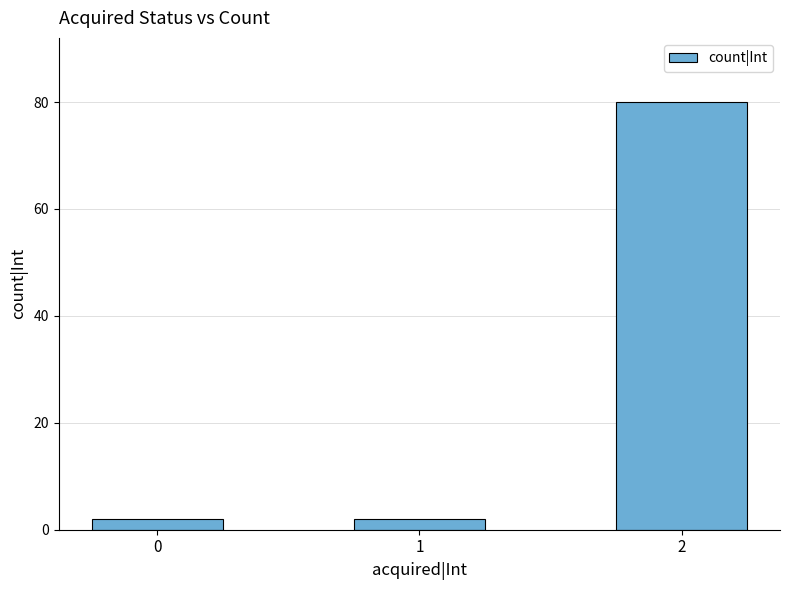

Approximately how many times larger is the value at 2 compared to 0?

40.0